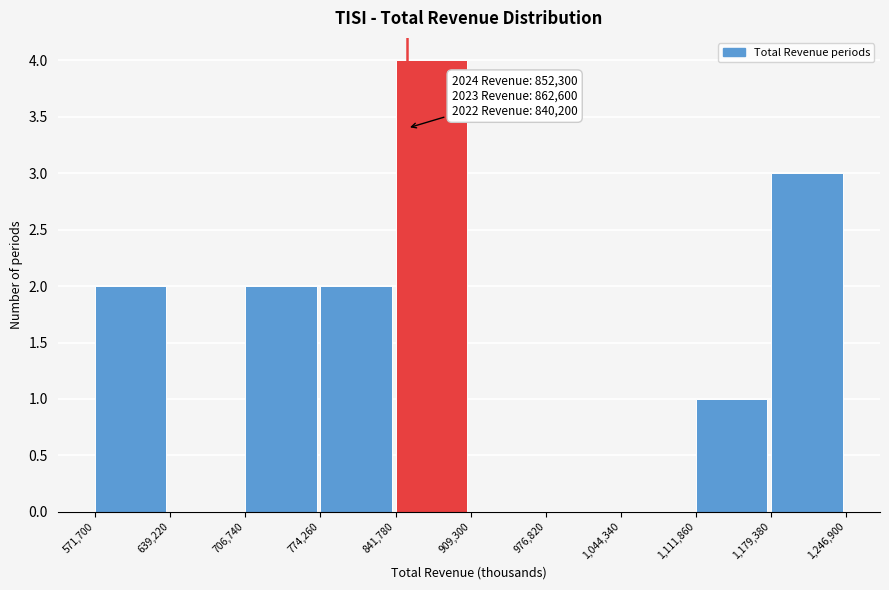

Which range on the x-axis has the tallest bar?

841,780 to 909,300